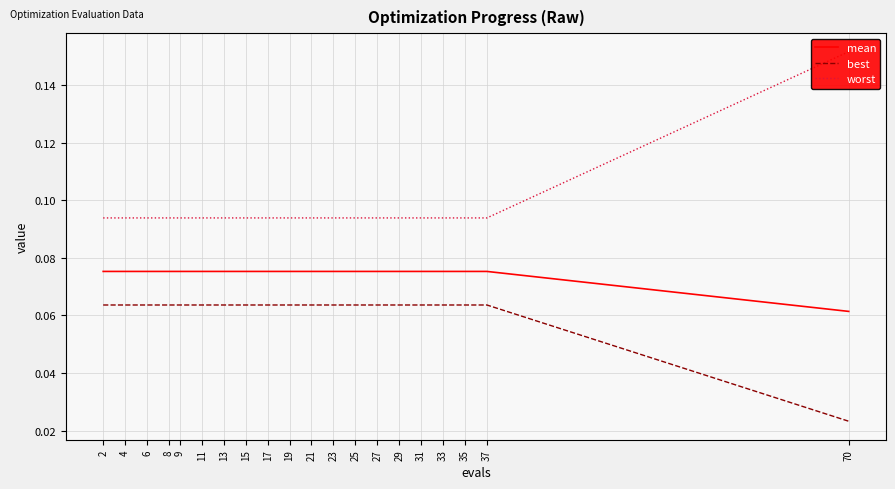

The value of worst at 31 is 0.1. True or false?

False